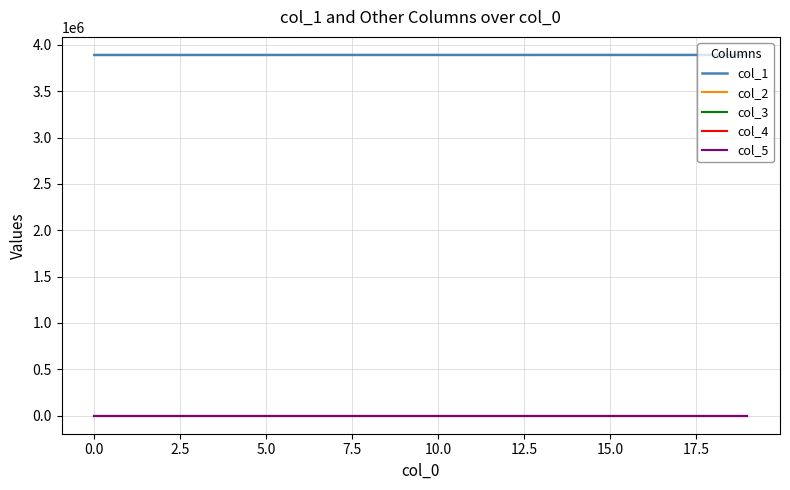

True or false: col_1 and col_2 cross at least once.

False